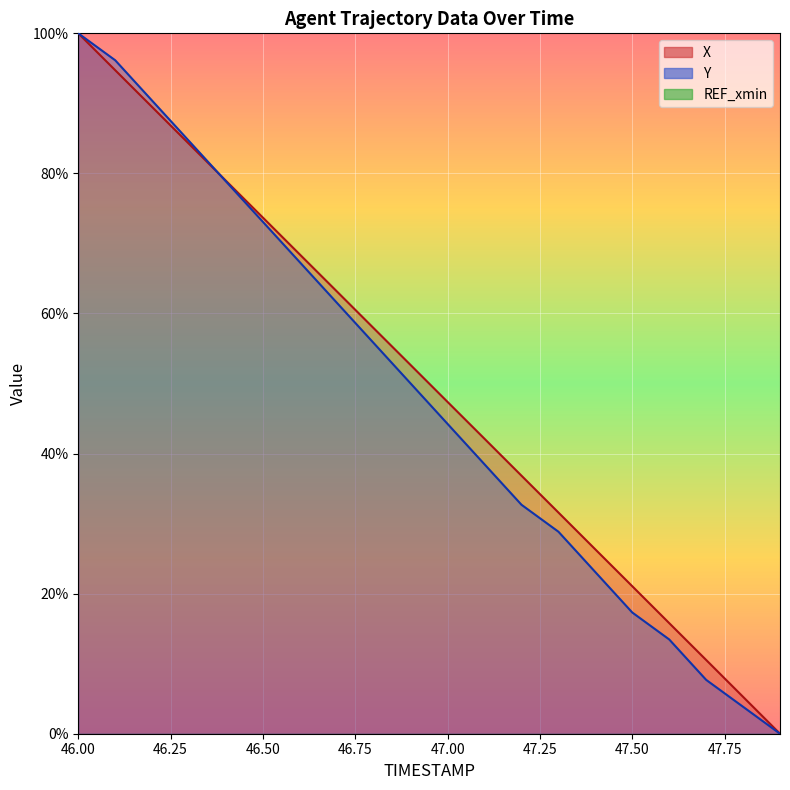

Reading left to right, transcribe all the data shown in this chart.

X: 100.0	94.7	89.5	84.2	78.9	73.7	68.4	63.2	57.9	52.6	47.4	42.1	36.8	31.6	26.3	21.1	15.8	10.5	5.3	0.0
Y: 100.0	96.2	90.4	84.6	78.8	73.1	67.3	61.5	55.8	50.0	44.2	38.5	32.7	28.8	23.1	17.3	13.5	7.7	3.8	0.0